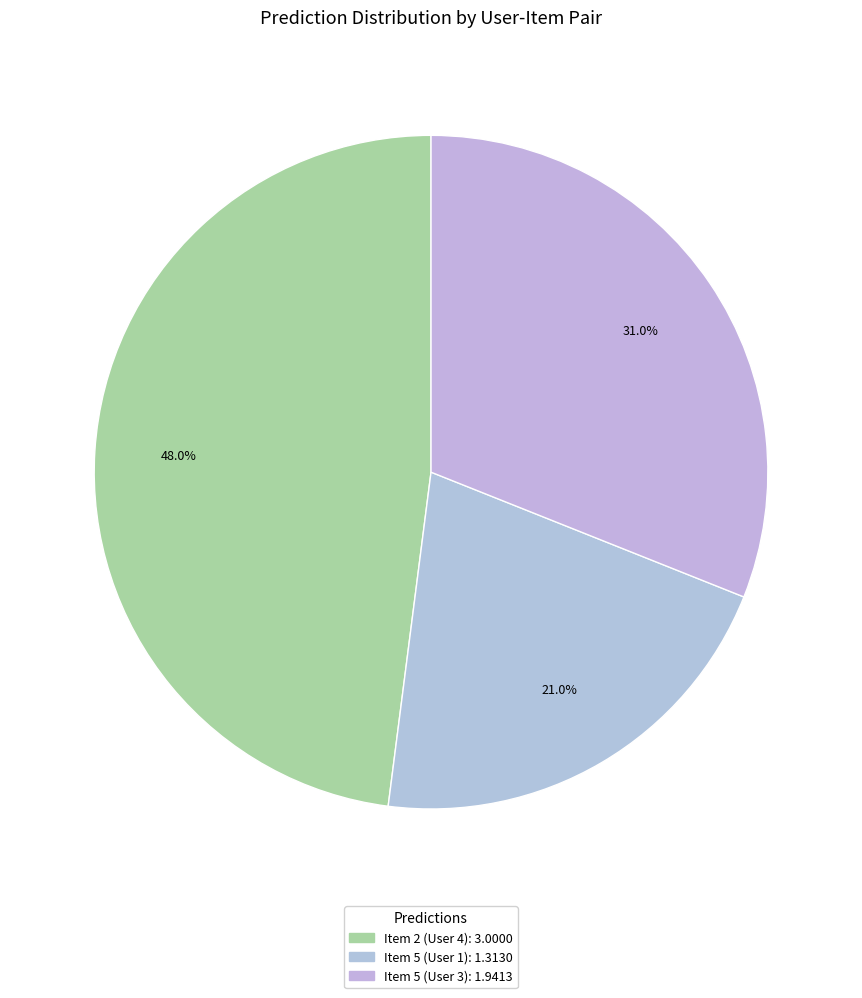

Is there any slice that represents more than half of the pie?

No